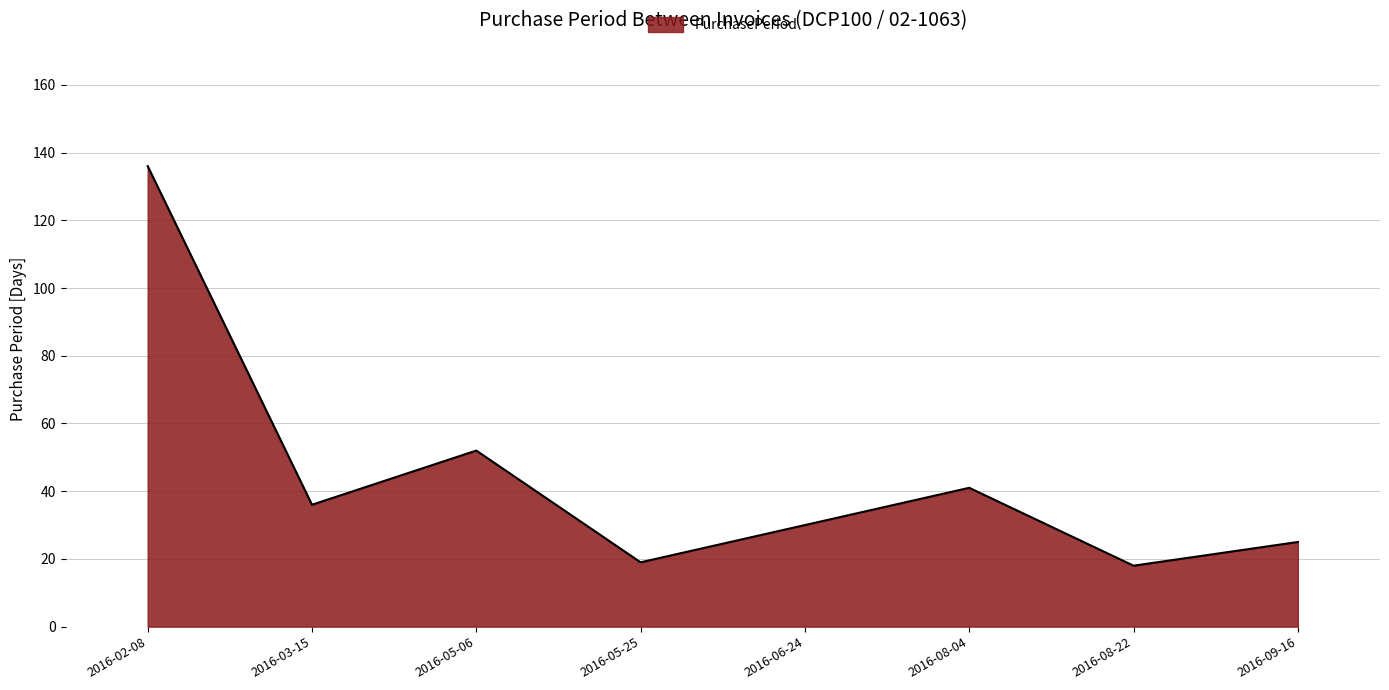

Approximately how many times larger is the value at 2016-05-25 compared to 2016-02-08?

0.1